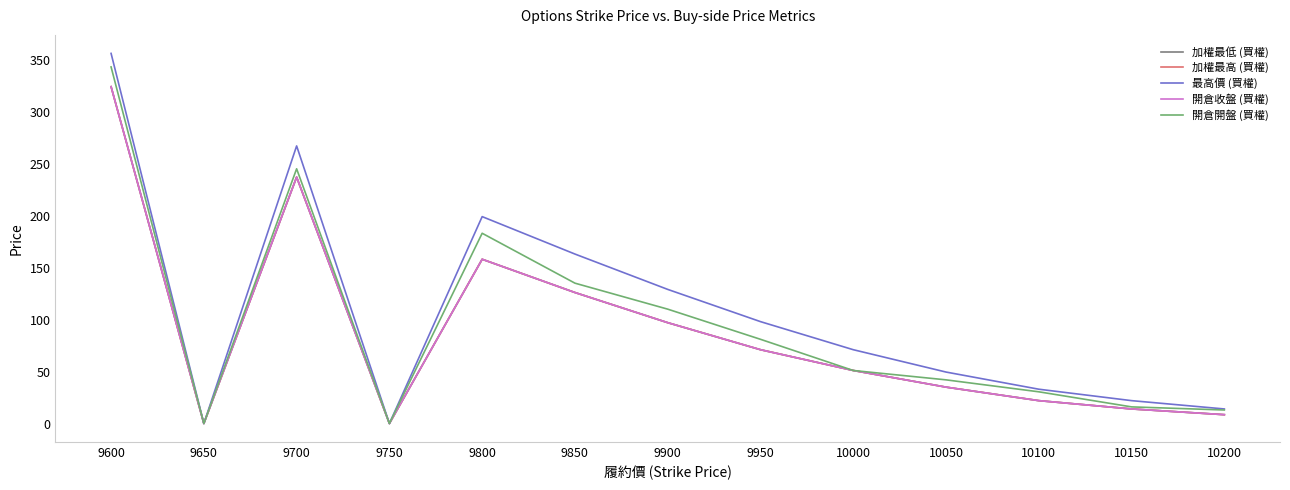

At how many categories does at least one series exceed 44?

8